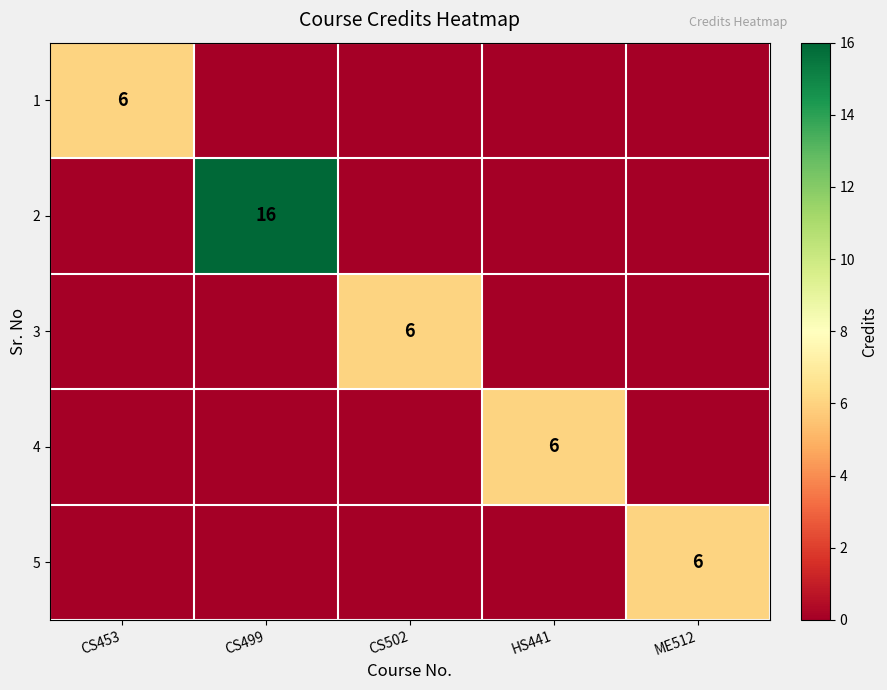

True or false: 1 has a value of 6 at CS453.

True